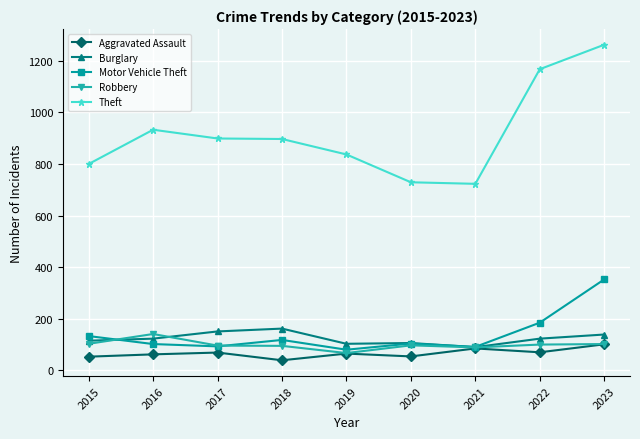

How many categories are shown in the chart?

9